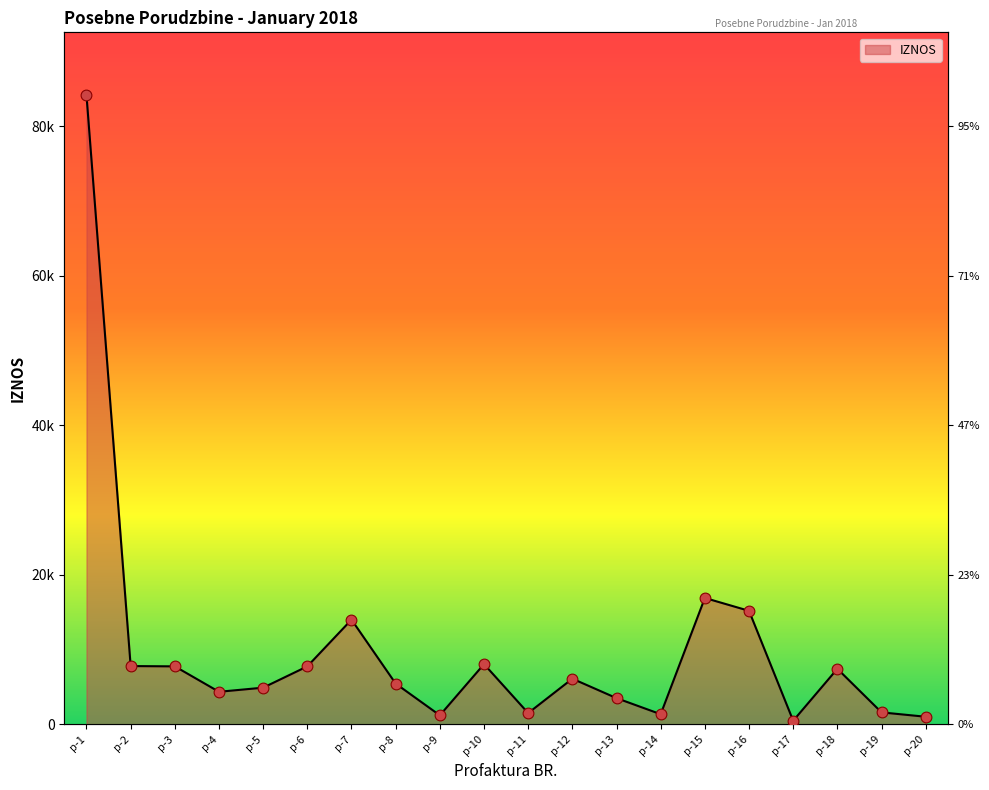

What is the change in value from p-17 to p-18?

+6949.8